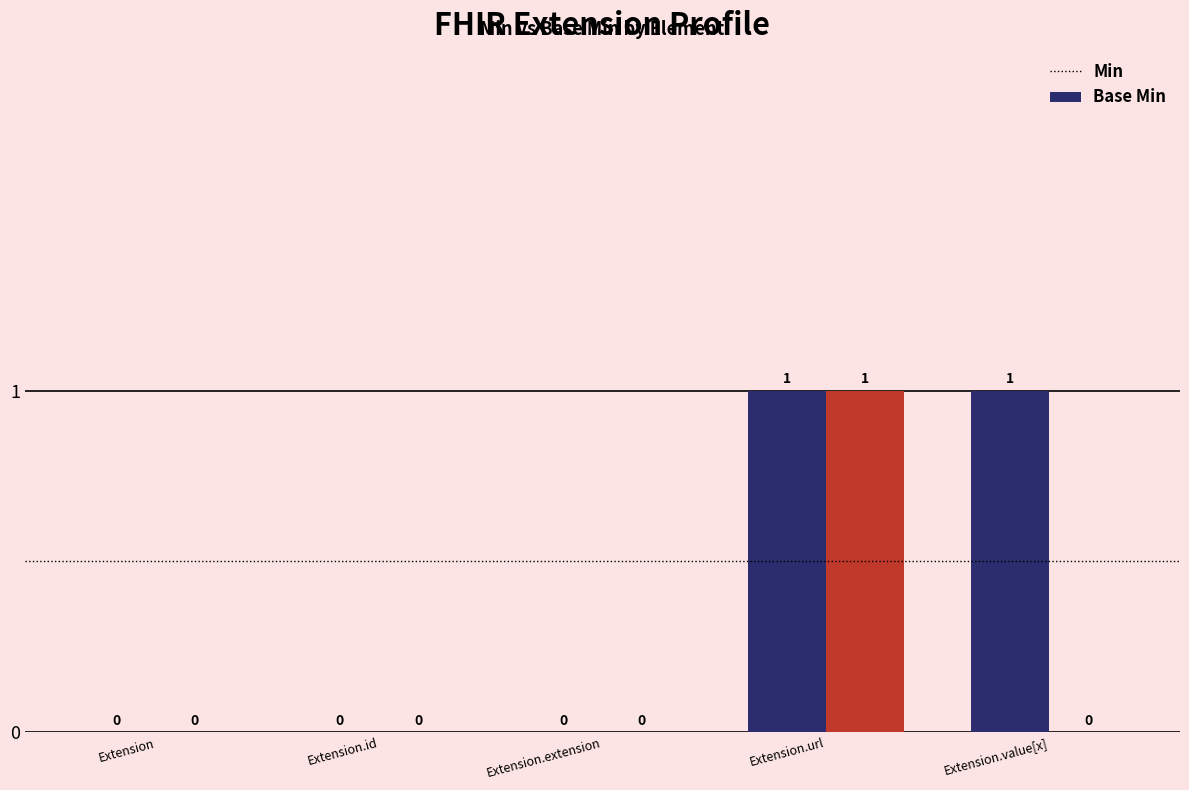

How many groups of bars are there?

5